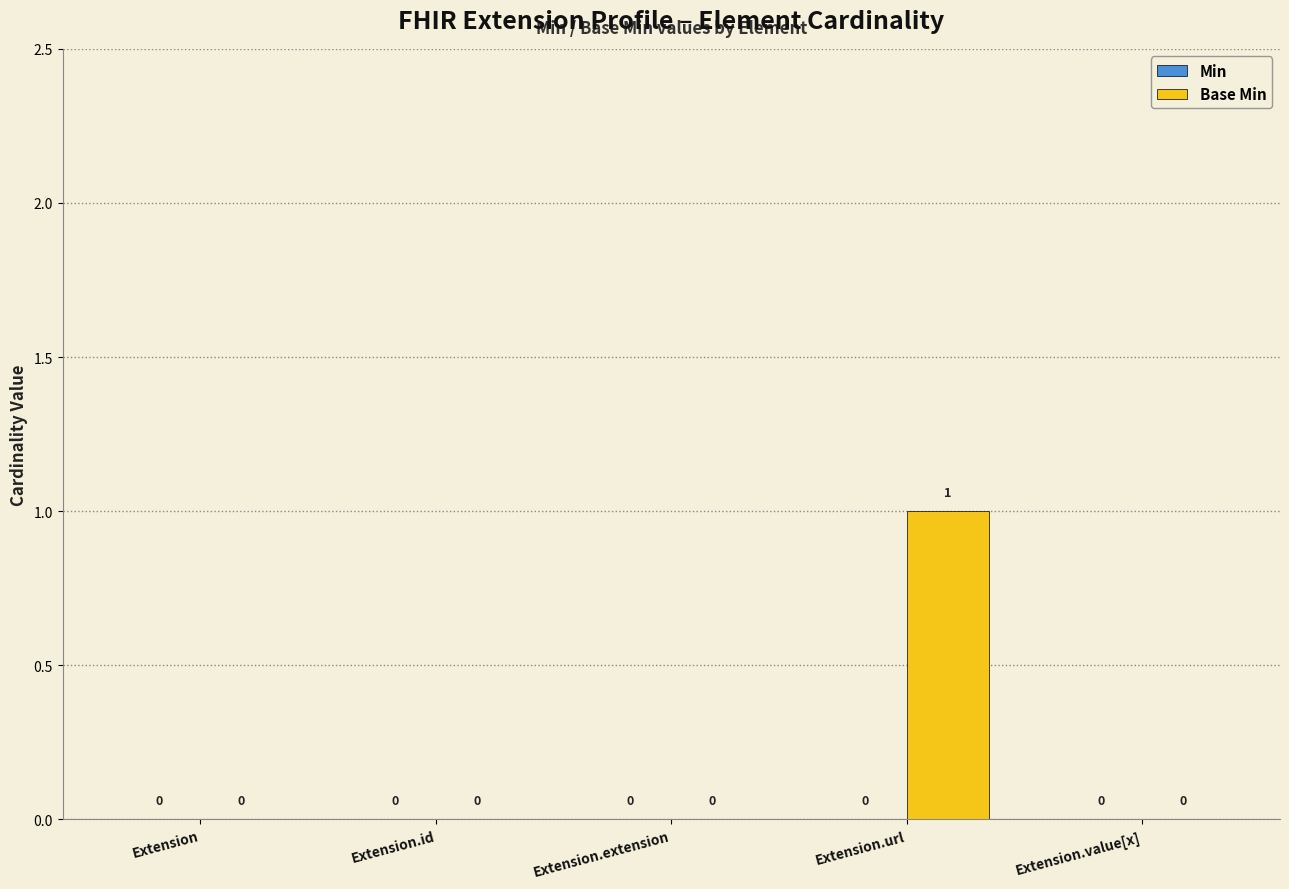

How many categories are shown in the chart?

5